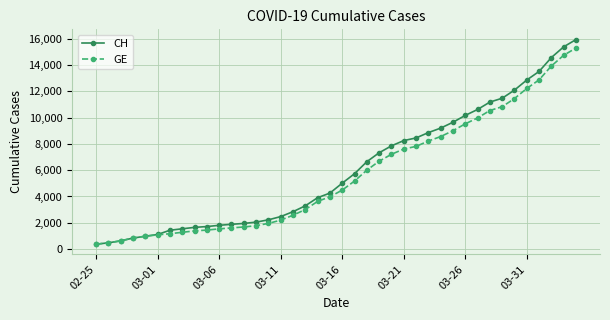

Which series has the largest range (max minus min)?

CH